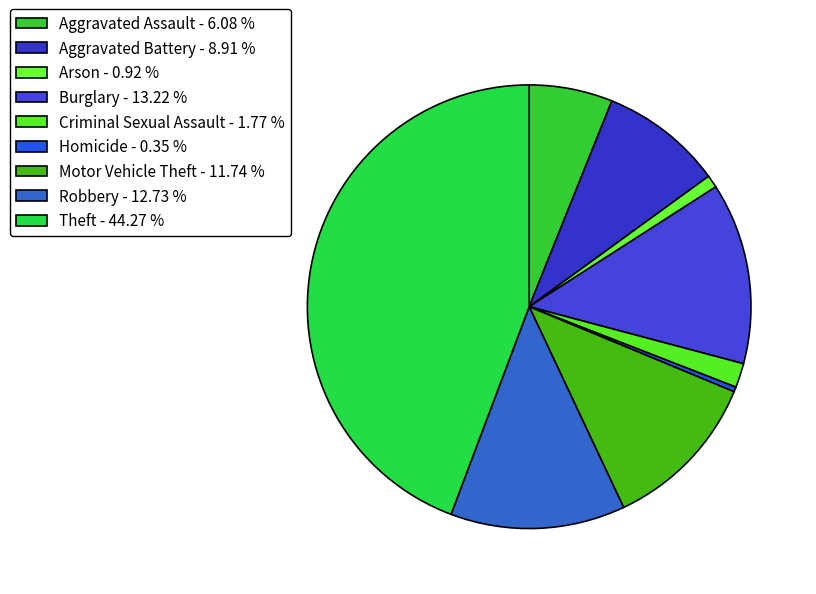

Does Theft account for over 50% of the chart?

No